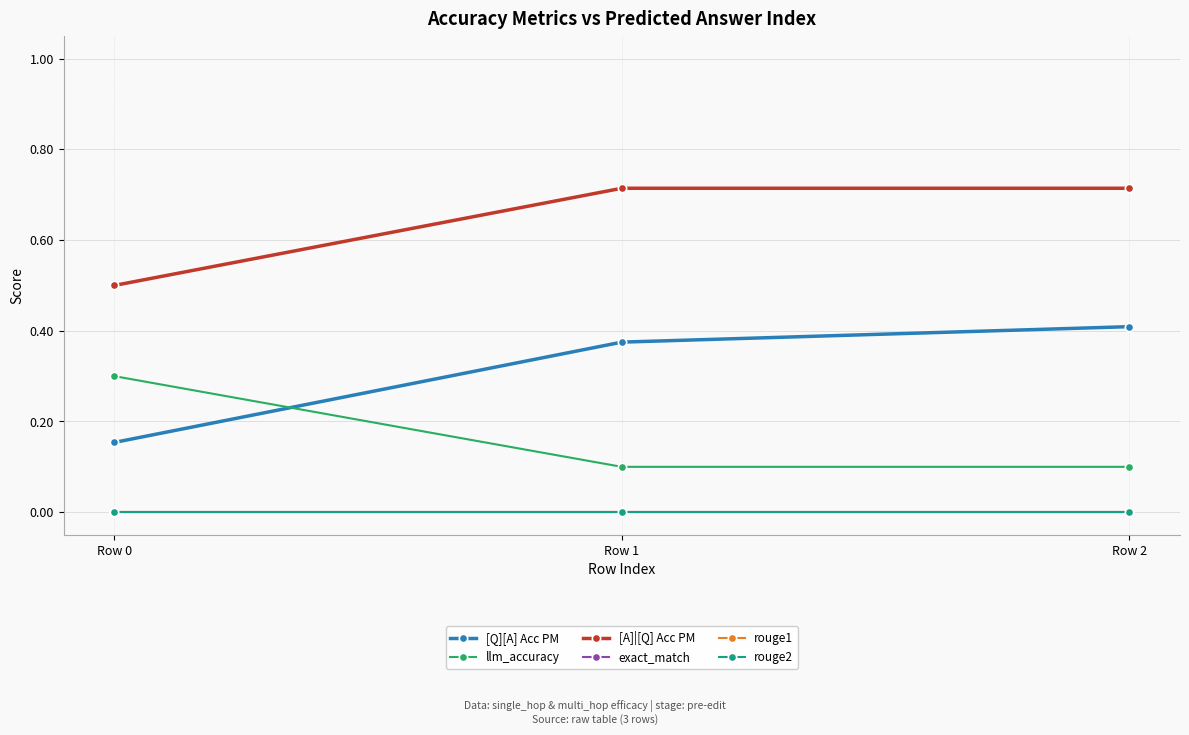

Does the chart have visible grid lines?

Yes